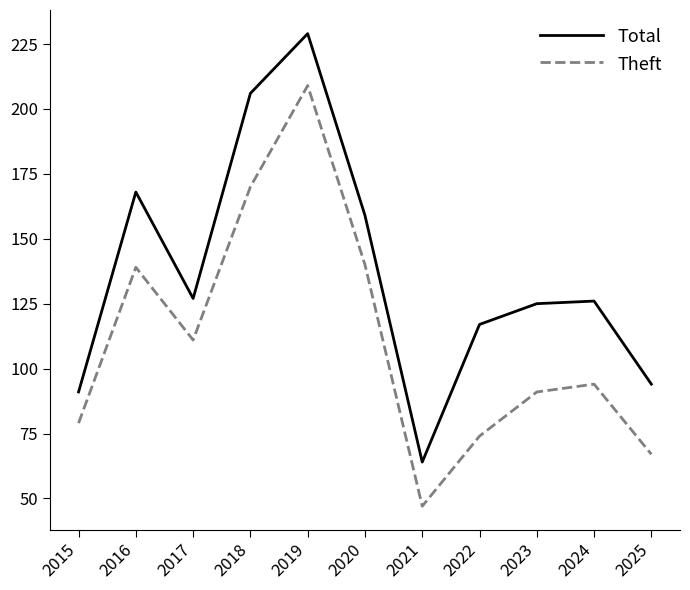

List the series in order of their overall mean, lowest first.

Theft, Total